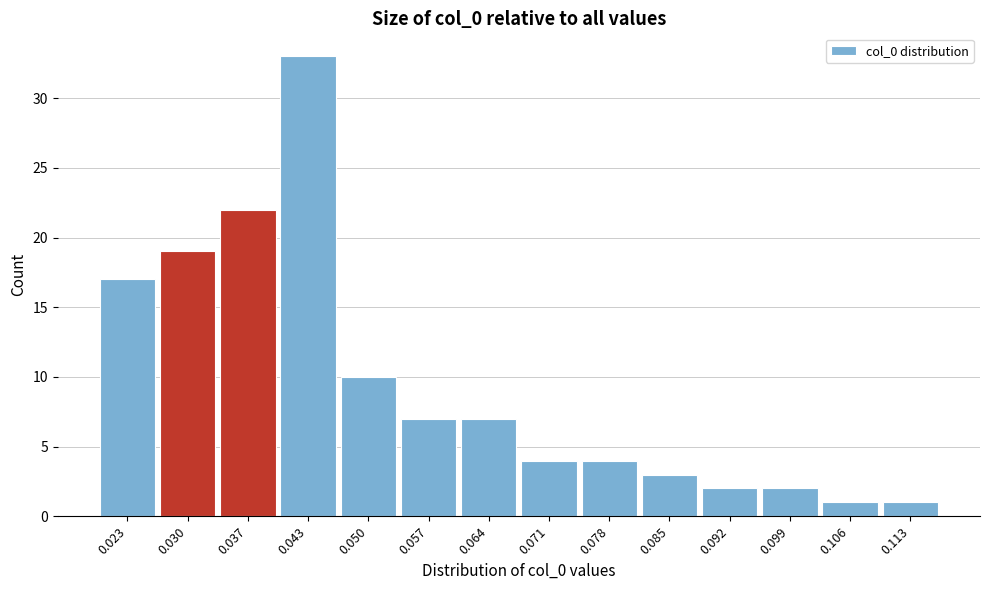

Reading right to left, transcribe all the data shown in this chart.

1	1	2	2	3	4	4	7	7	10	33	22	19	17